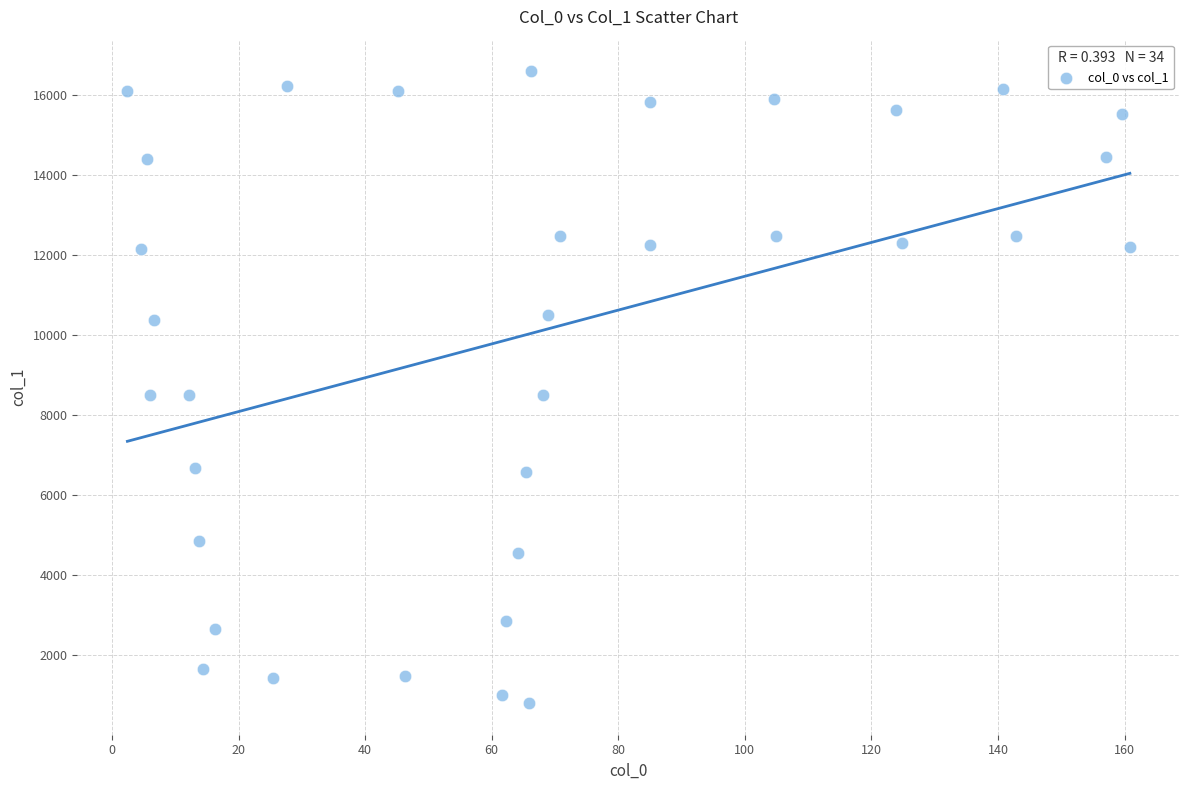

What is the range of X values (max minus min)?

158.4